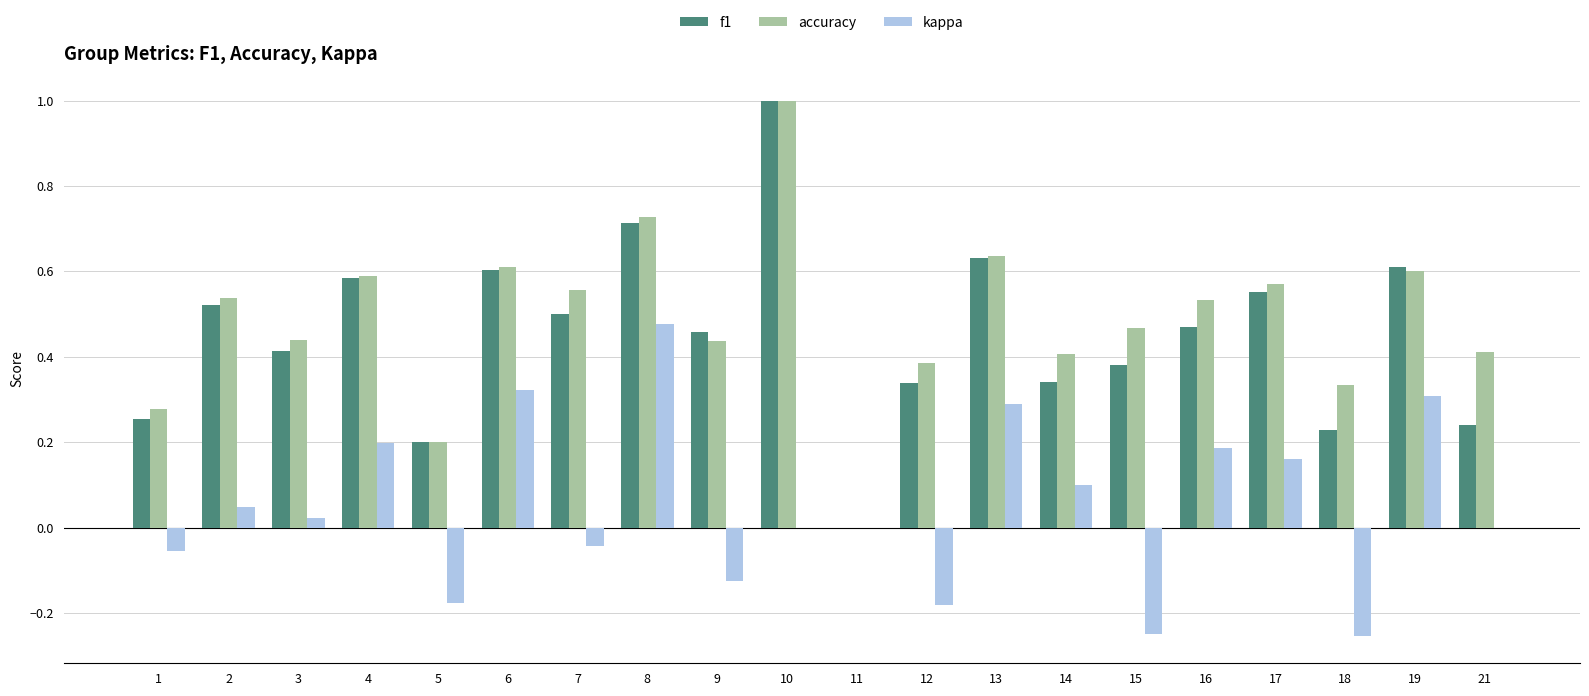

Which series changed the most between 3 and 8?

kappa